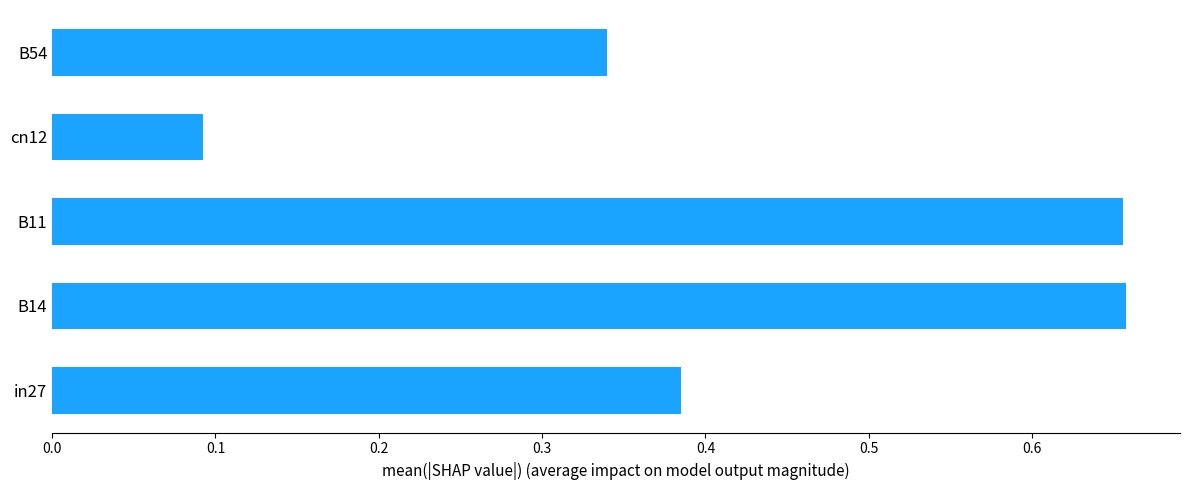

Where is the data nearest to the value 0?

cn12